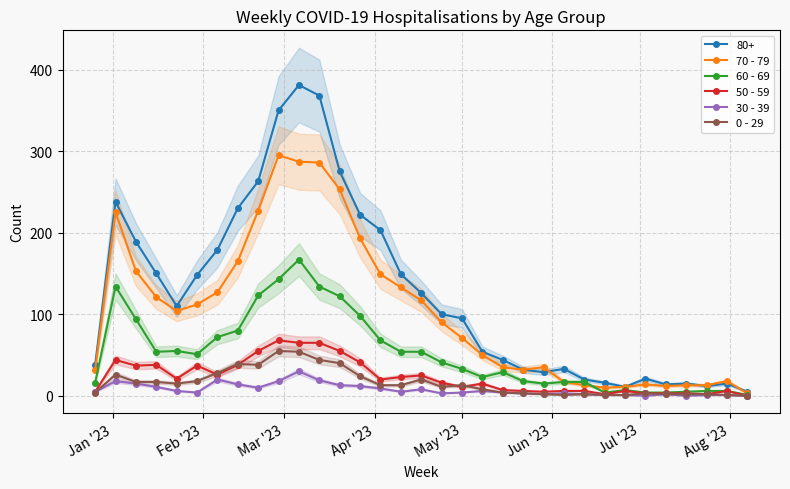

True or false: 70 - 79 has more than 1 interior local peaks.

True